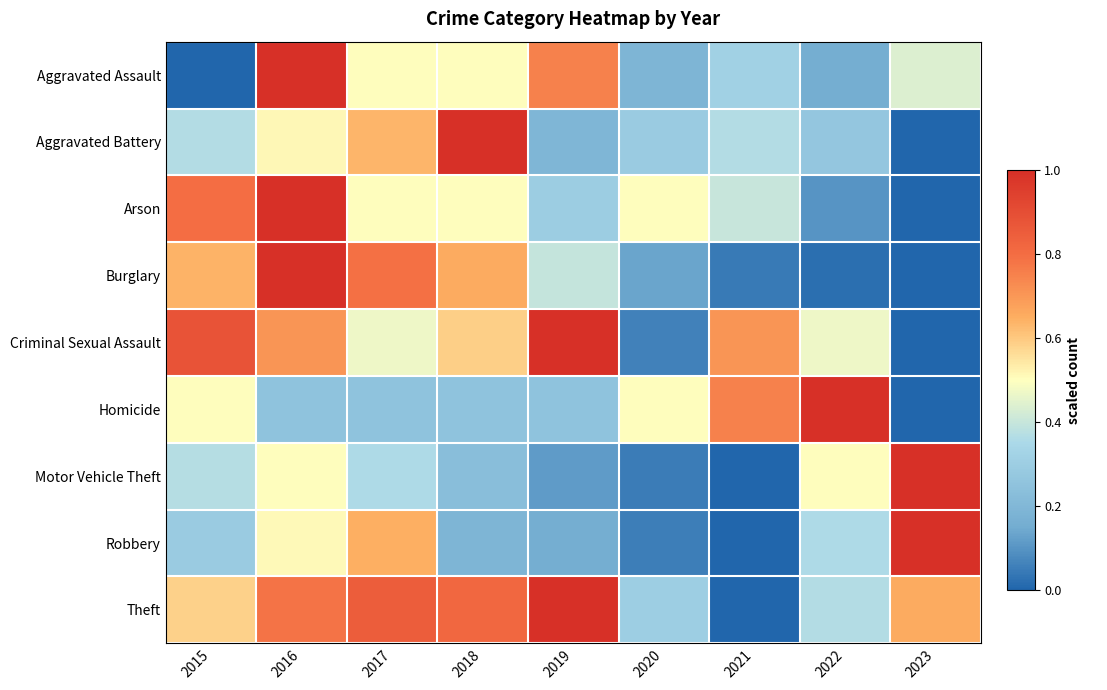

At 2015, list the series in order from largest to smallest.

Criminal Sexual Assault, Arson, Burglary, Theft, Homicide, Motor Vehicle Theft, Aggravated Battery, Robbery, Aggravated Assault